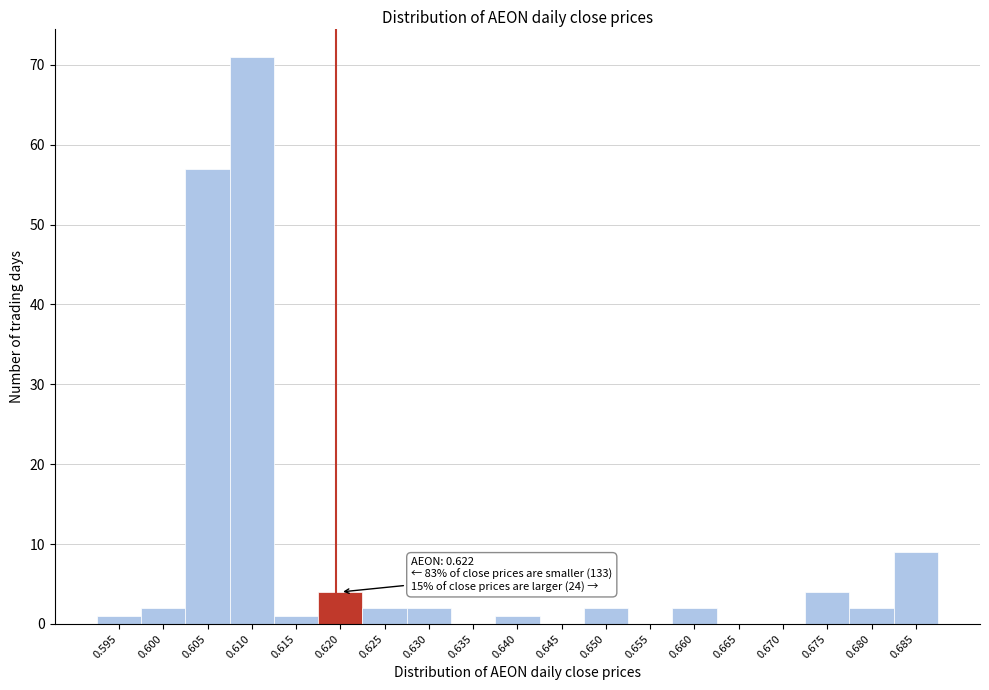

Reading left to right, what are all the values shown in this chart?

0.595=1	0.600=2	0.605=57	0.610=71	0.615=1	0.620=4	0.625=2	0.630=2	0.635=0	0.640=1	0.645=0	0.650=2	0.655=0	0.660=2	0.665=0	0.670=0	0.675=4	0.680=2	0.685=9